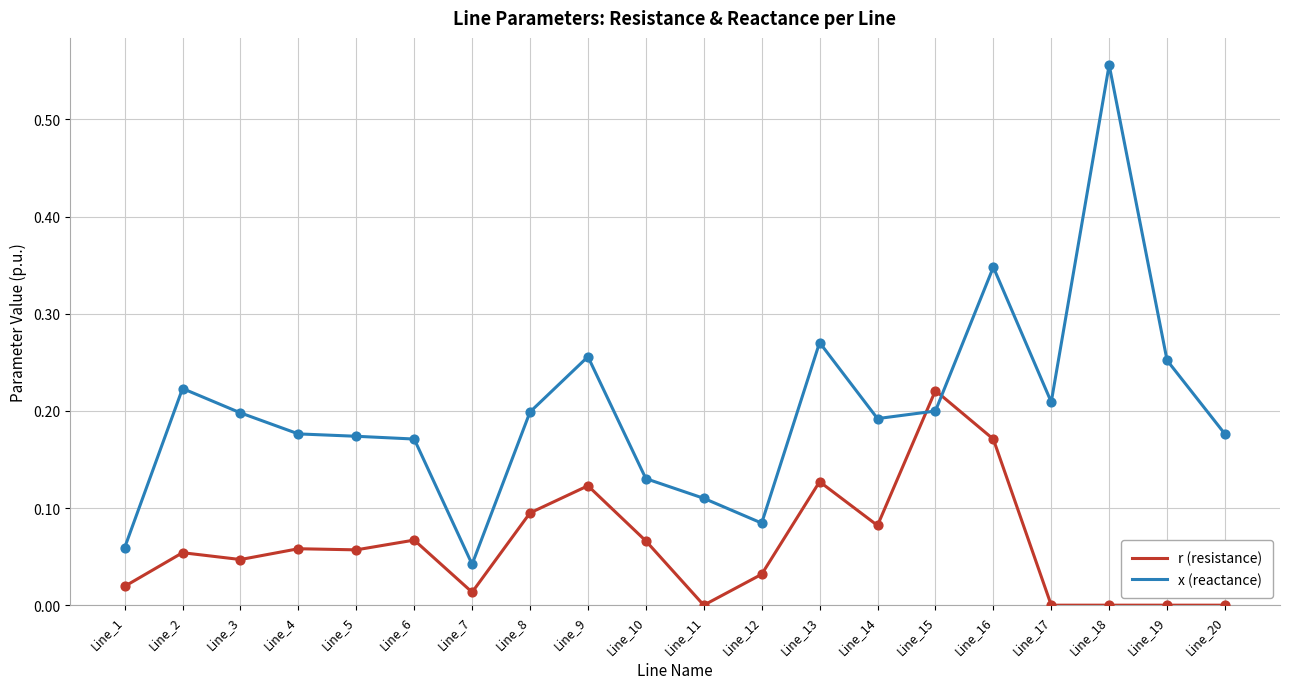

Between Line_14 and Line_20, which series saw the biggest shift?

r (resistance)